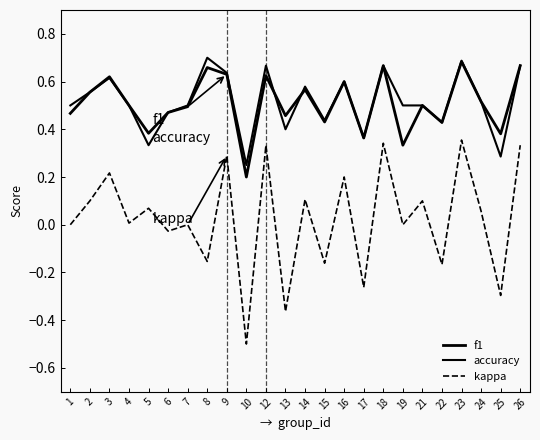

How many f1 values are between 0 and 1?

24